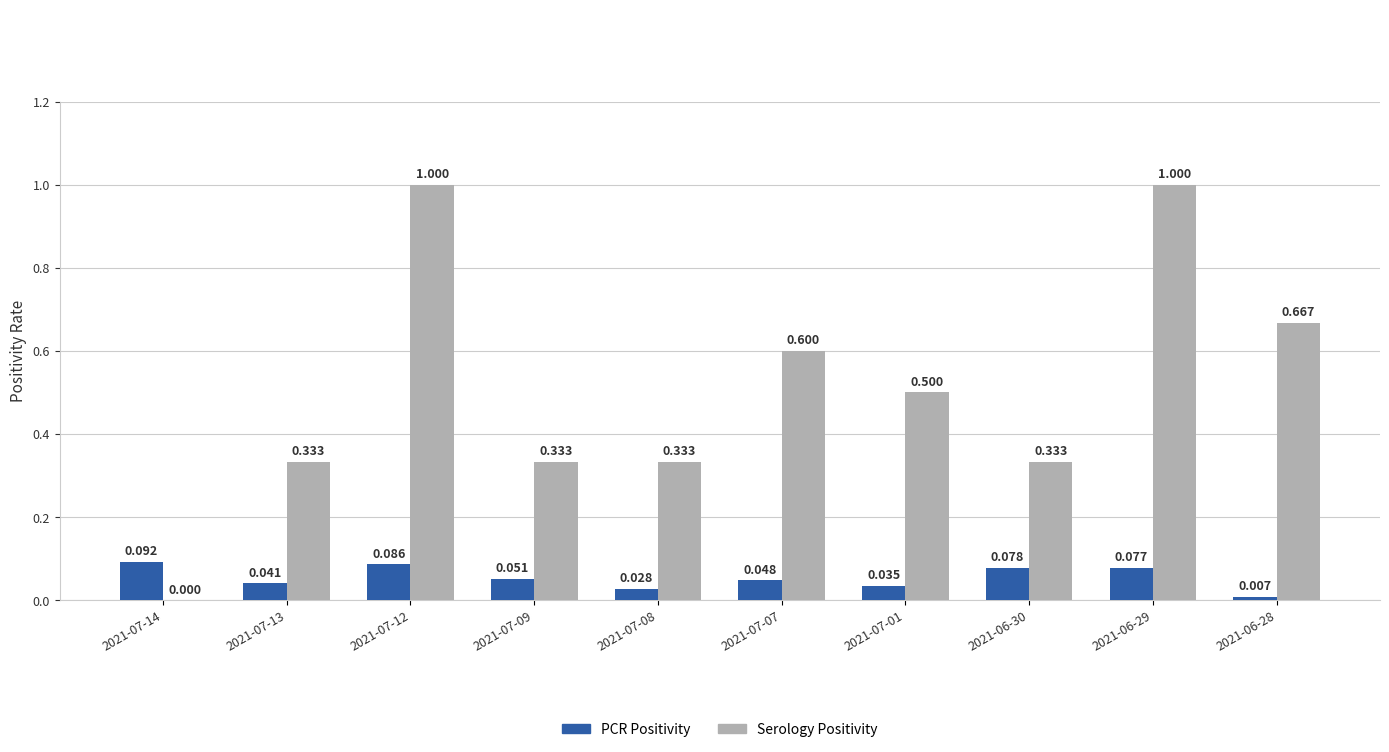

Are the bars horizontal?

No